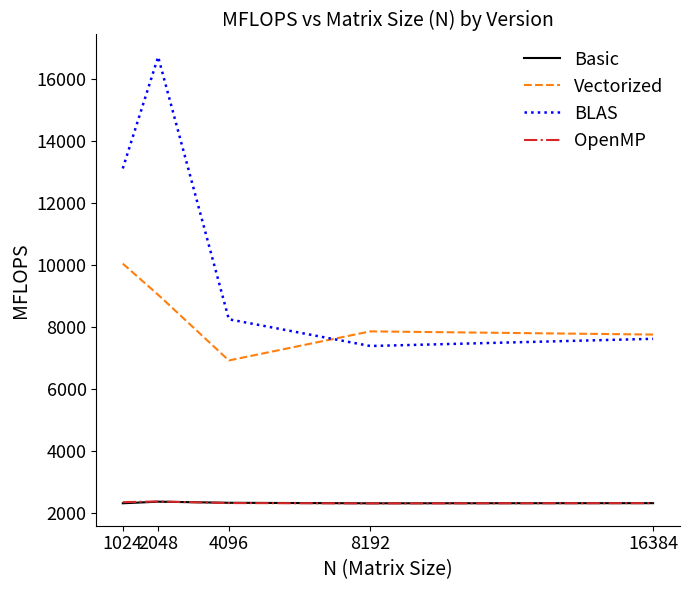

What is the difference between the highest and lowest values at 1024?

10807.7